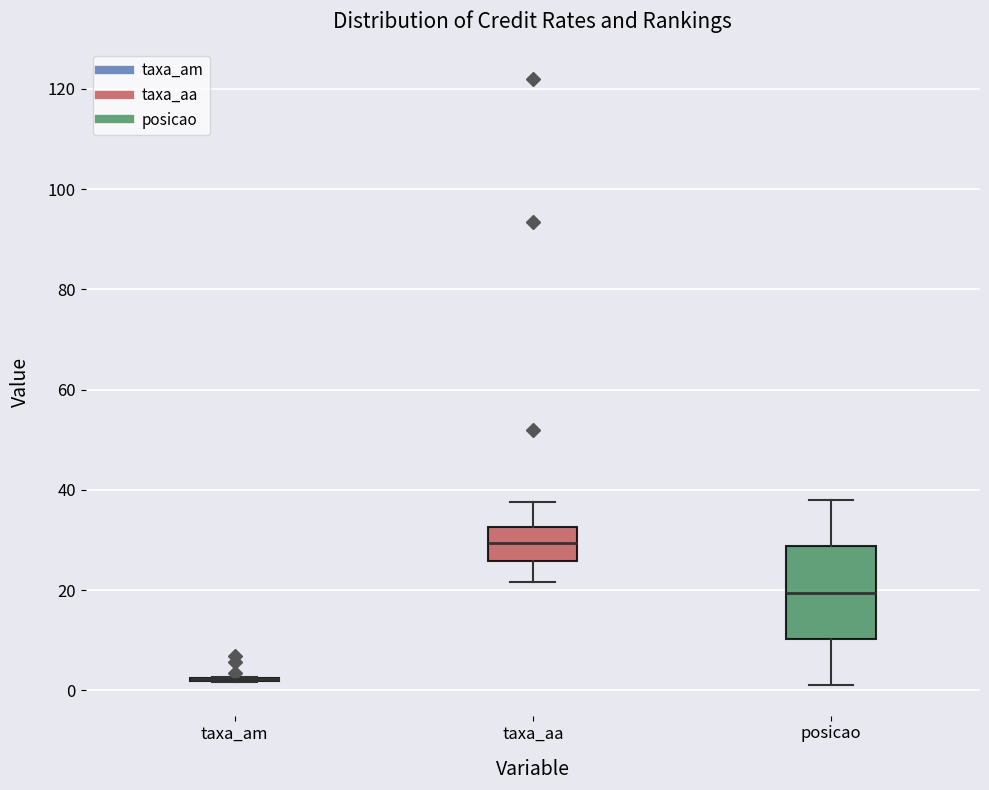

Which box is the tallest, from its lower edge to its upper edge?

posicao